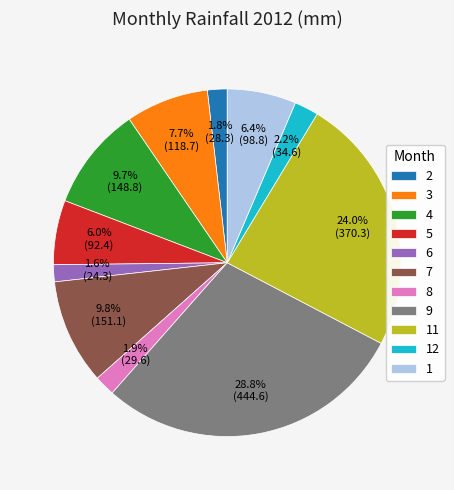

Which has a higher value, 8 or 9?

9